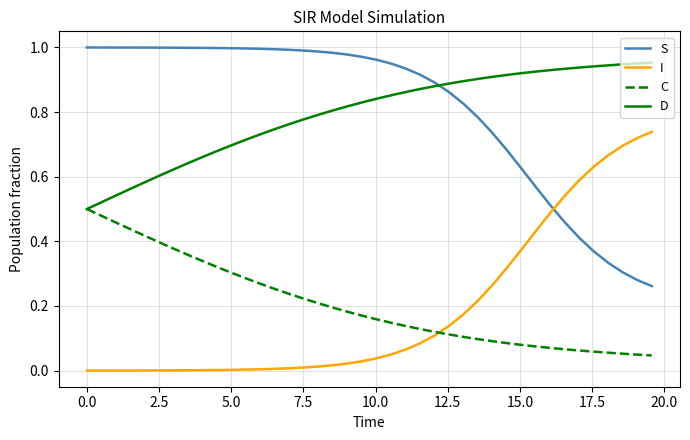

How many times do I and S cross each other?

1